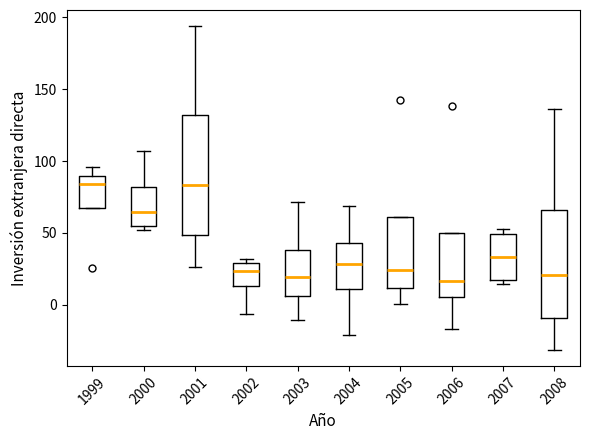

Which box is the tallest, from its lower edge to its upper edge?

2001